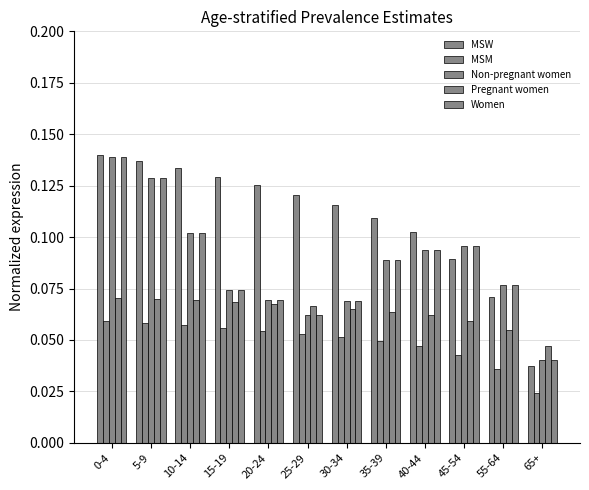

Which label corresponds to the smallest value in the chart?

65+